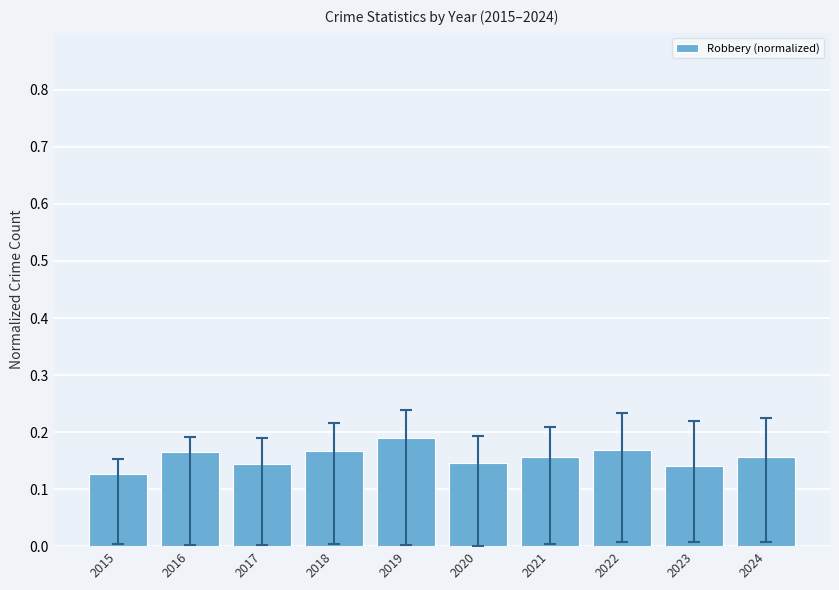

What is the sum of all values?

1.6